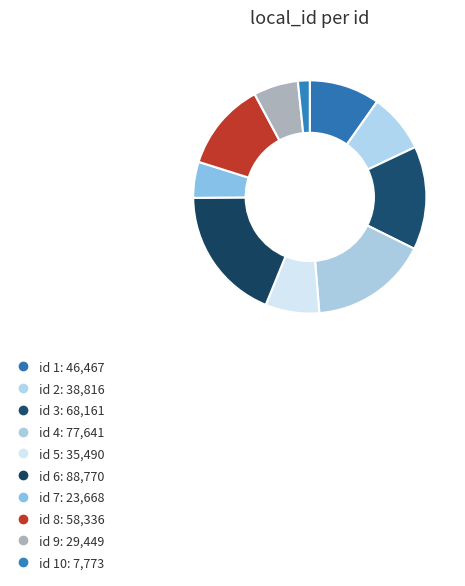

To the nearest percent, what is the average slice percentage?

10%